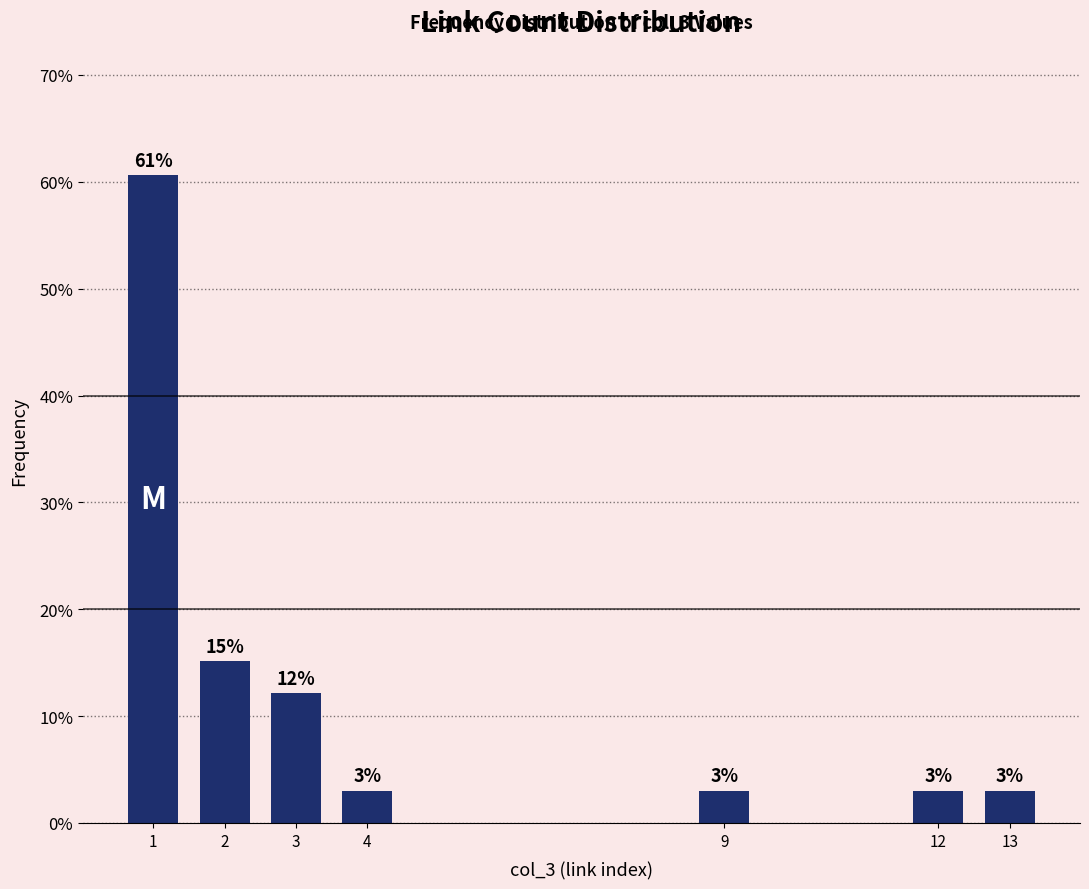

What is the value of the 1st bar from the left?

60.6